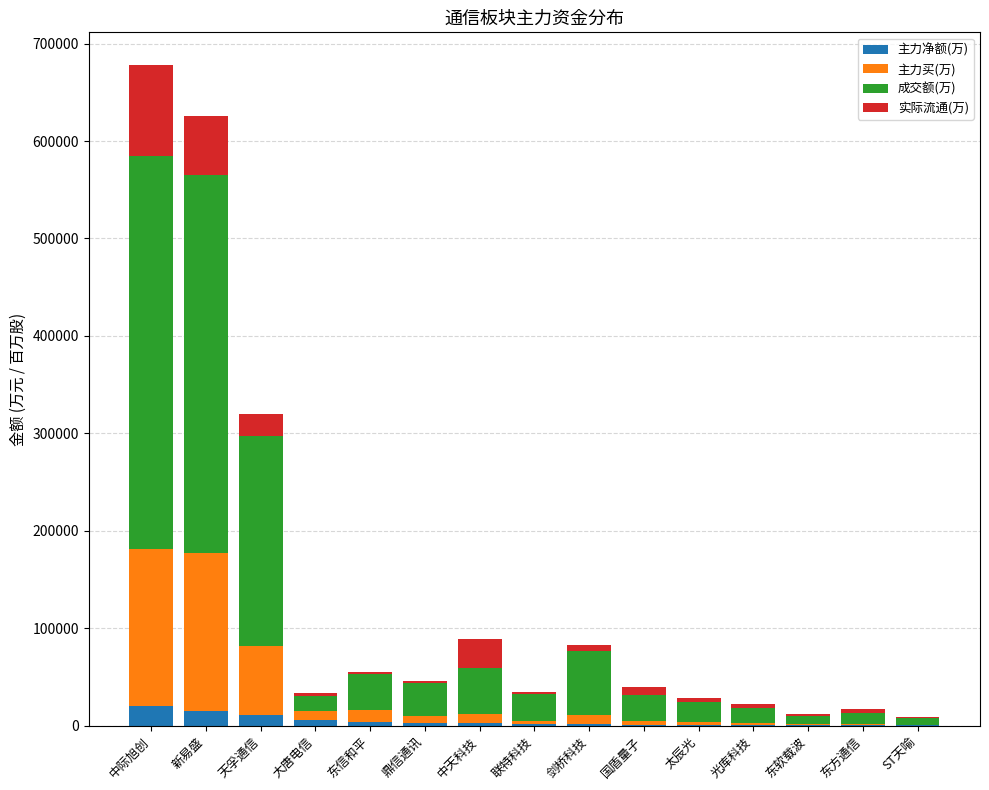

What is the sum of all 主力净额(万) values?

69495.5